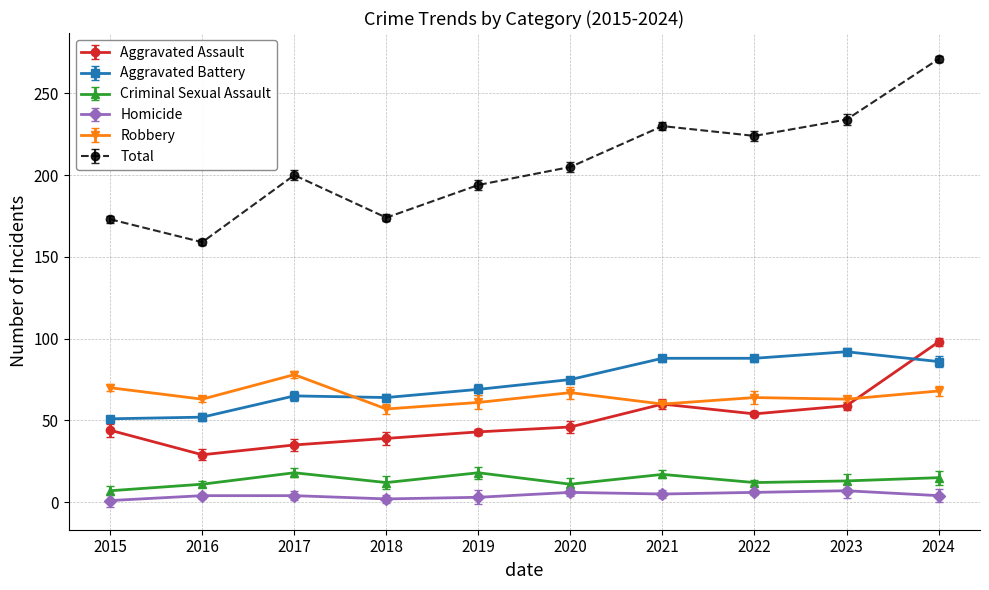

In Total, how many points are lower than both neighbors (excluding endpoints)?

3